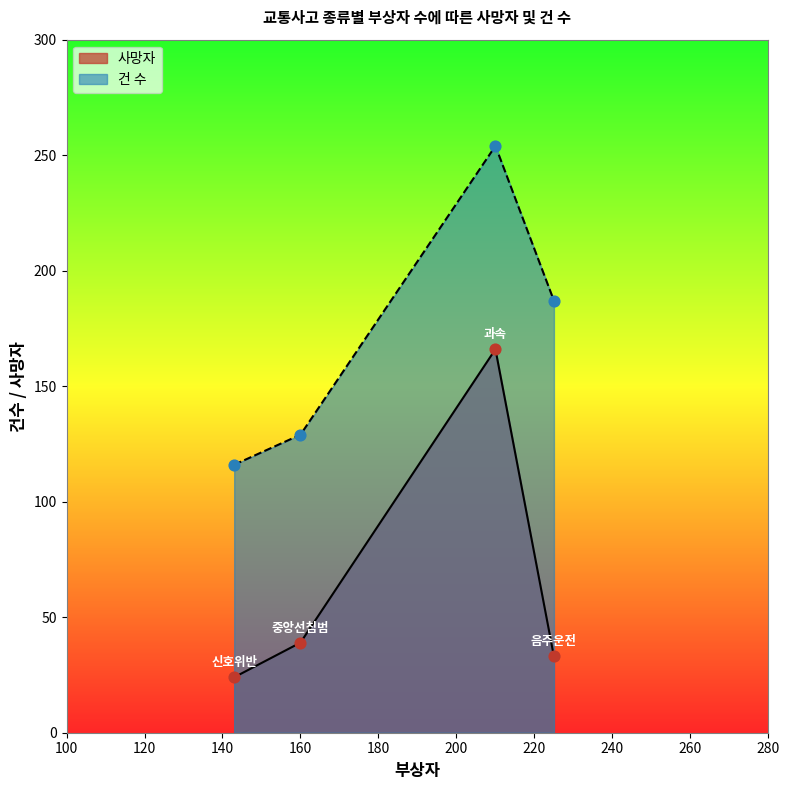

At how many categories does at least one series exceed 97?

4